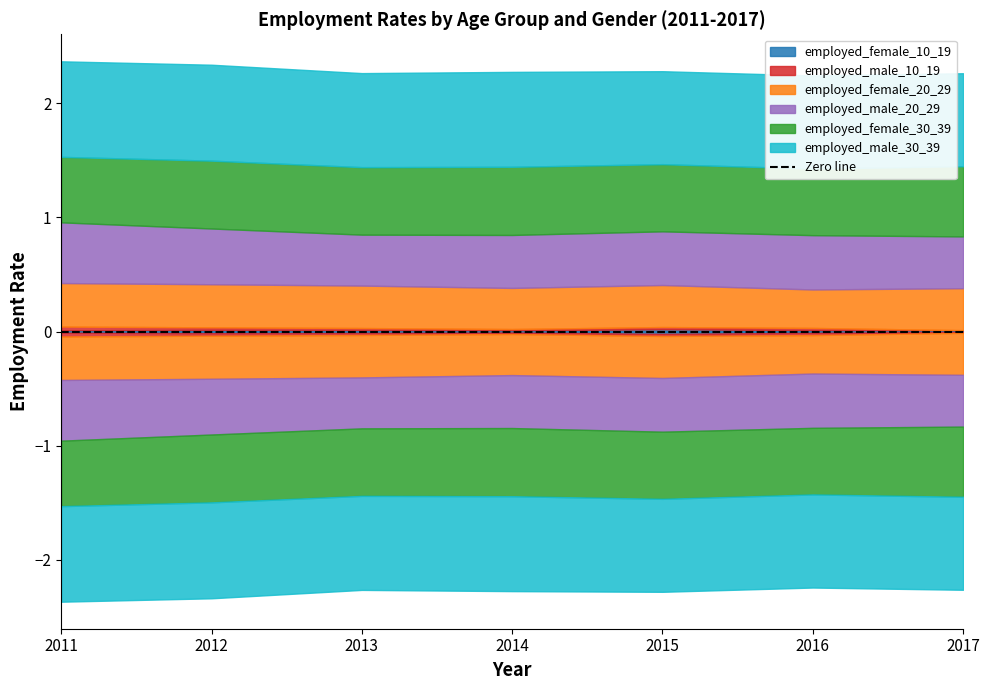

Reading right to left, extract all data points from this chart.

employed_female_10_19: 2017=0.0	2016=0.0	2015=0.0	2014=0.0	2013=0.0	2012=0.0	2011=0.0
employed_male_10_19: 2017=0.0	2016=0.0	2015=0.0	2014=0.0	2013=0.0	2012=0.0	2011=0.0
employed_female_20_29: 2017=0.4	2016=0.3	2015=0.4	2014=0.4	2013=0.4	2012=0.4	2011=0.4
employed_male_20_29: 2017=0.5	2016=0.5	2015=0.5	2014=0.5	2013=0.4	2012=0.5	2011=0.5
employed_female_30_39: 2017=0.6	2016=0.6	2015=0.6	2014=0.6	2013=0.6	2012=0.6	2011=0.6
employed_male_30_39: 2017=0.8	2016=0.8	2015=0.8	2014=0.8	2013=0.8	2012=0.8	2011=0.8